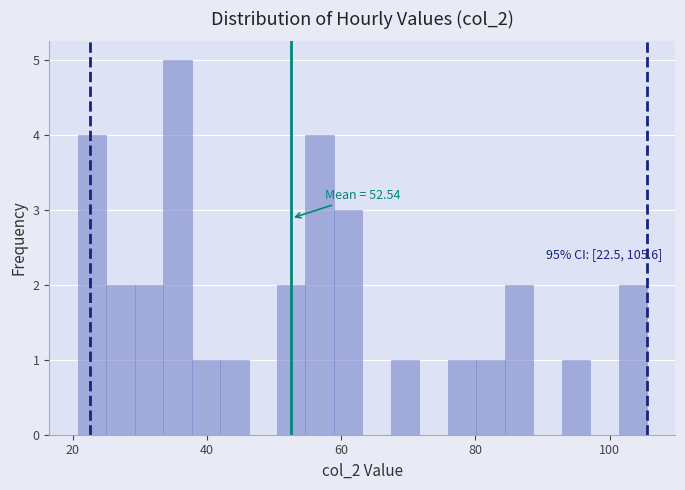

Around what value on the x-axis is the tallest bar? Give the approximate position of its centre, as read against the axis.

36